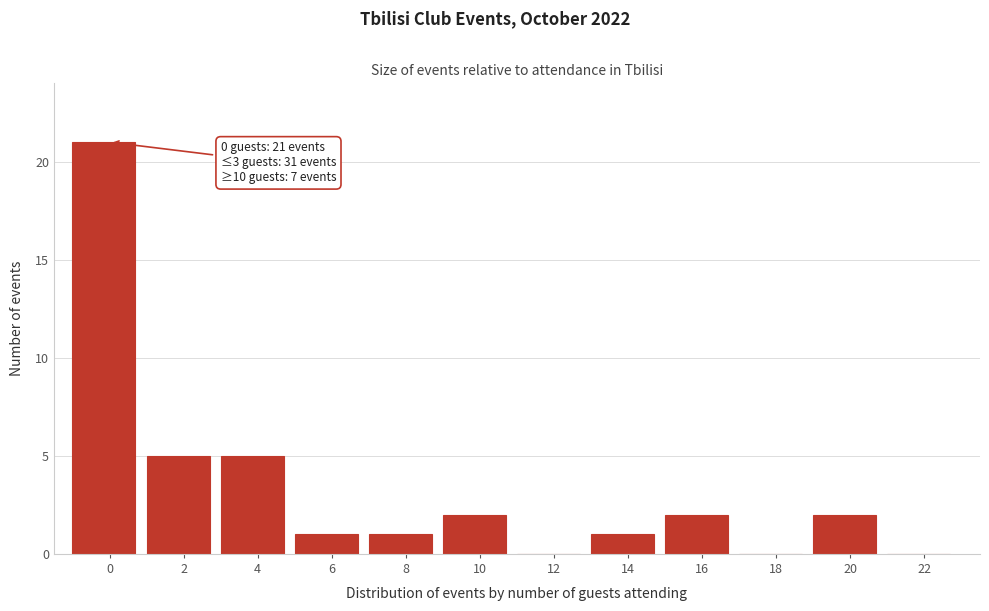

Reading right to left, what are all the values shown in this chart?

22=0	20=2	18=0	16=2	14=1	12=0	10=2	8=1	6=1	4=5	2=5	0=21